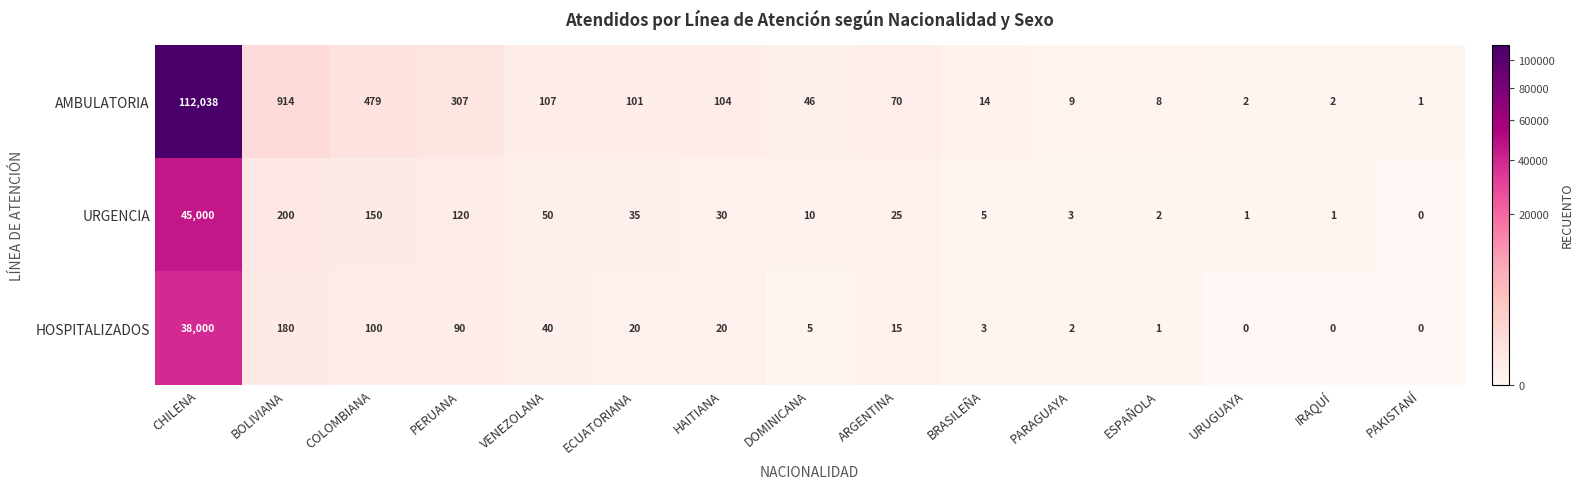

What is the approximate value of AMBULATORIA at VENEZOLANA, to the nearest 100?

100